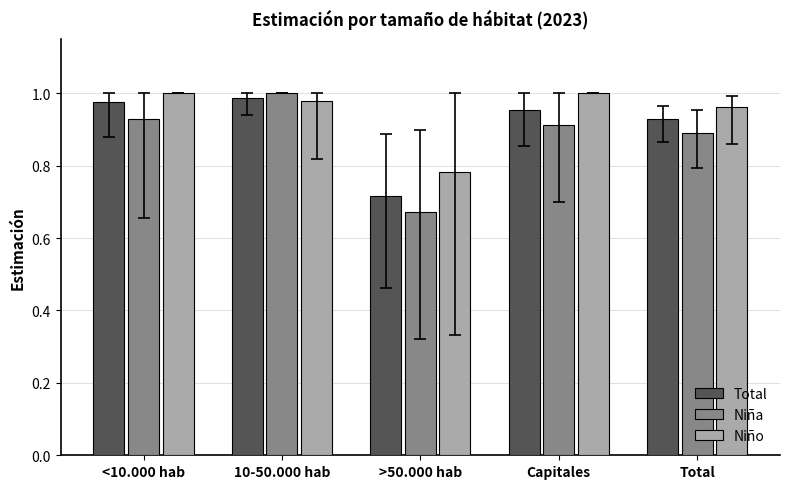

At Capitales, list the series in order from largest to smallest.

Niño, Total, Niña